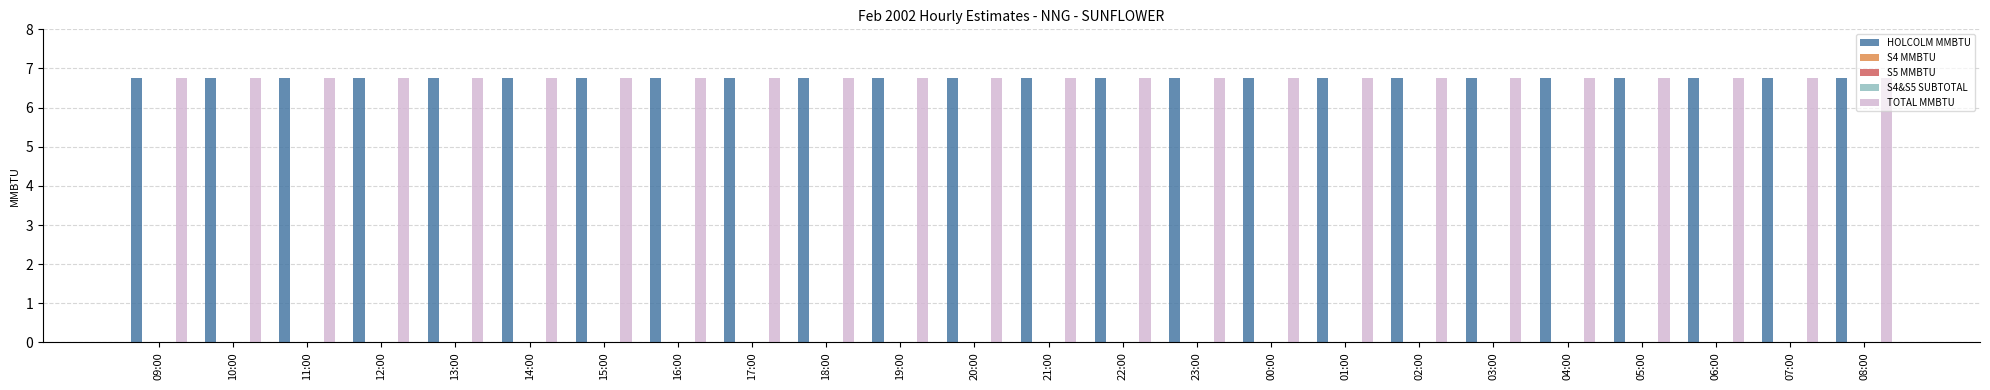

True or false: TOTAL MMBTU has a value of 10.6 at 09:00.

False